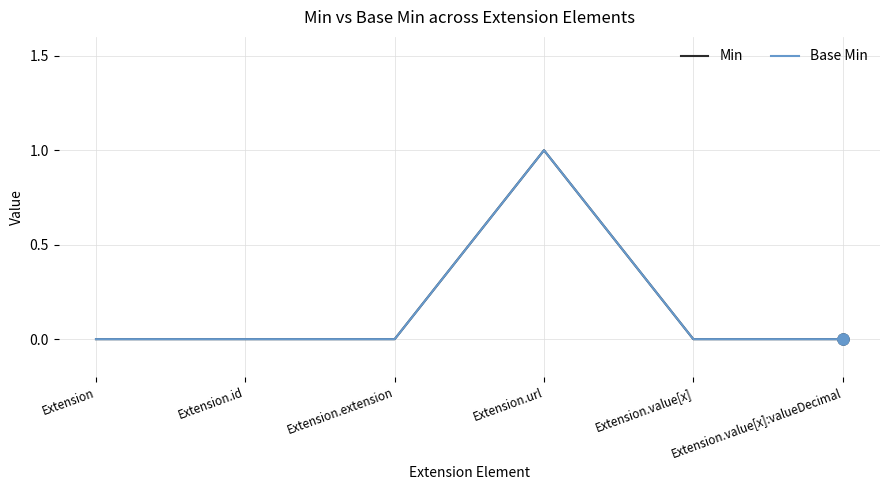

Does the chart have visible grid lines?

Yes